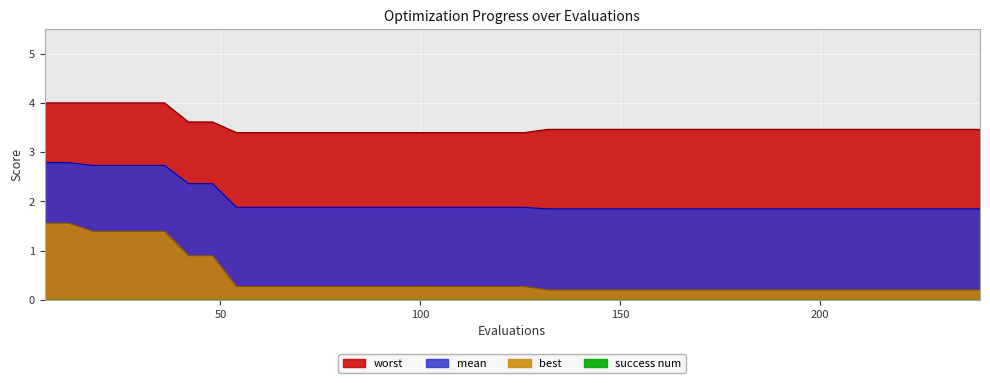

Which has a higher value, 144 or 36?

36